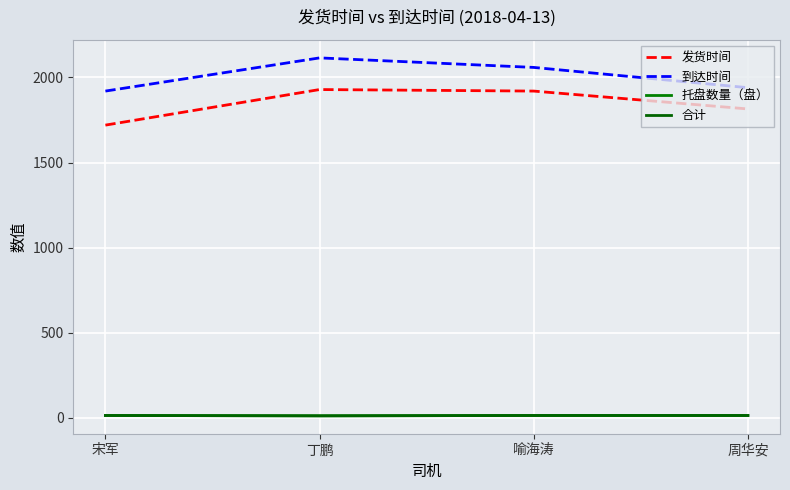

True or false: 托盘数量（盘） and 发货时间 intersect in this chart.

False